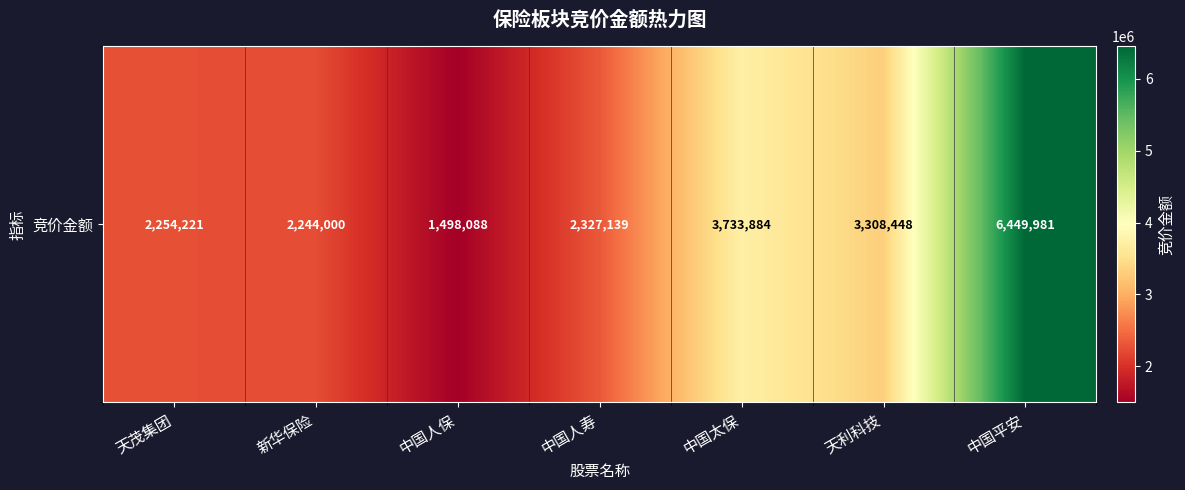

Reading left to right, list all the values displayed in this chart.

天茂集团=2254221	新华保险=2244000	中国人保=1498088	中国人寿=2327139	中国太保=3733884	天利科技=3308448	中国平安=6449981